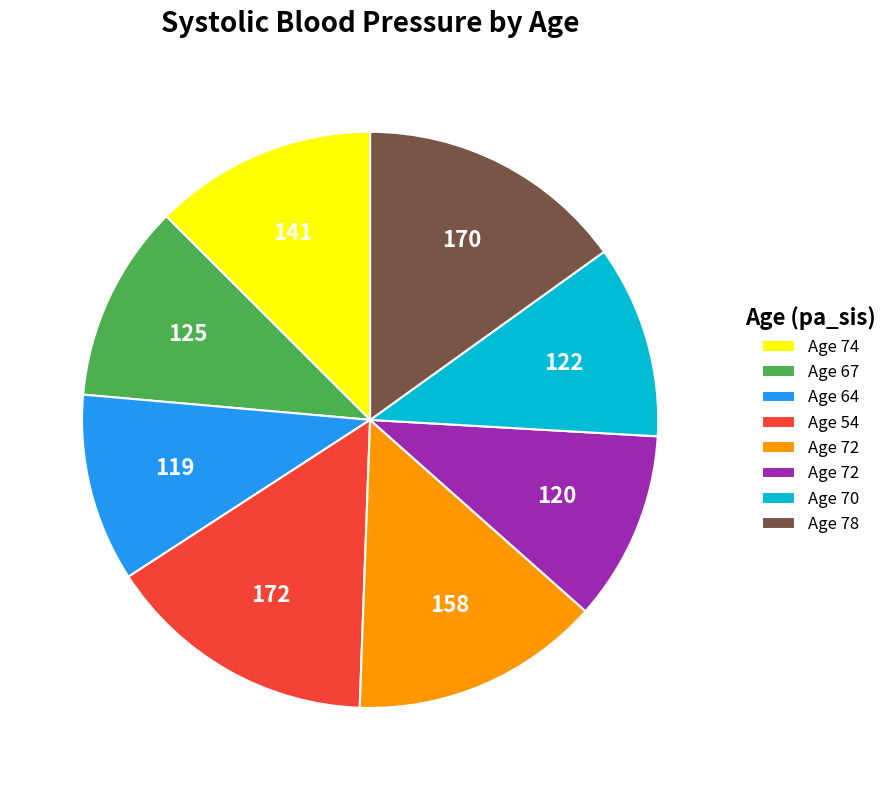

Is there a majority slice in this chart?

No